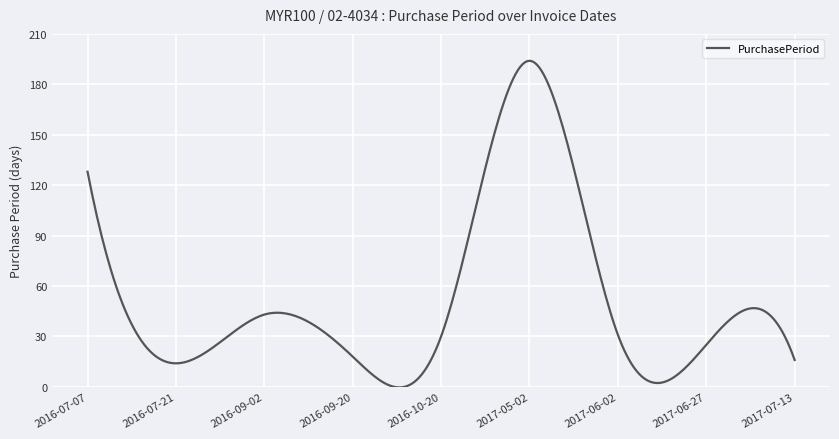

What is the greatest value displayed?

194.0